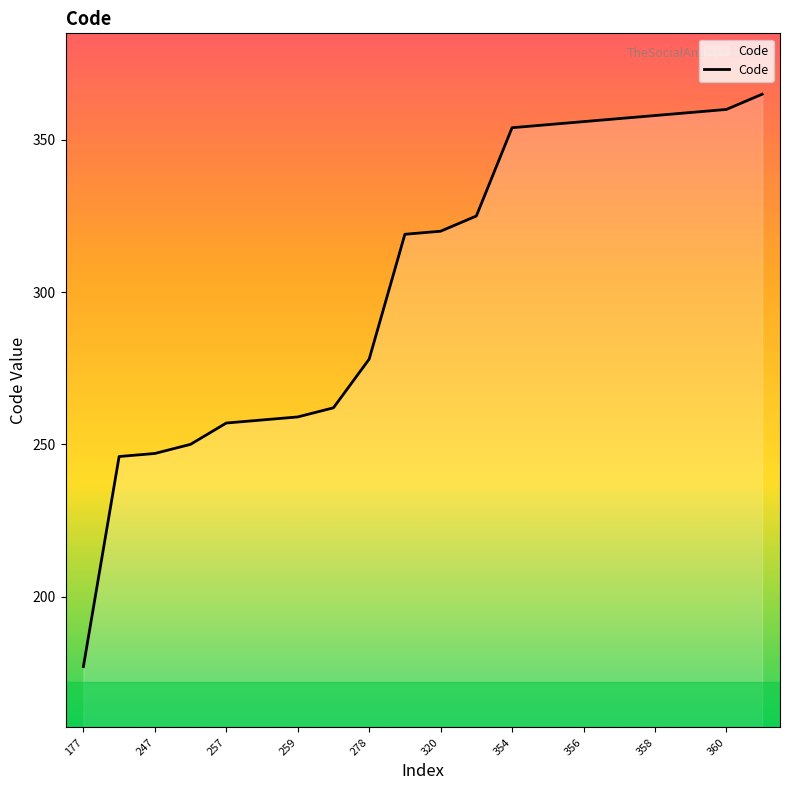

What is the difference between the maximum and minimum values?

188